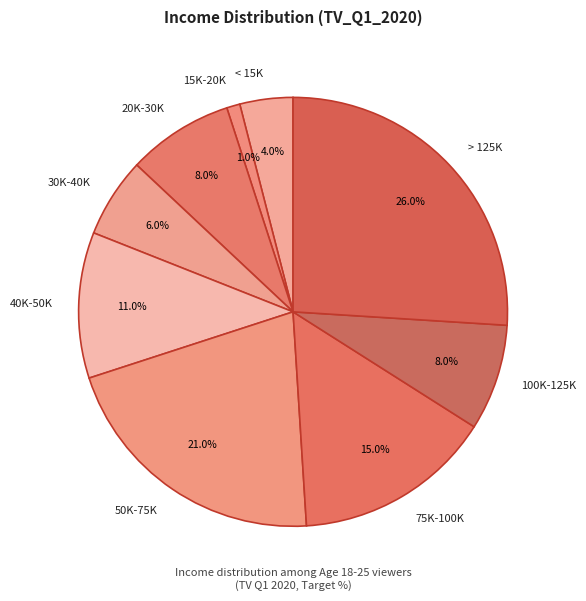

What percentage is NOT represented by 15K-20K?

99.0%